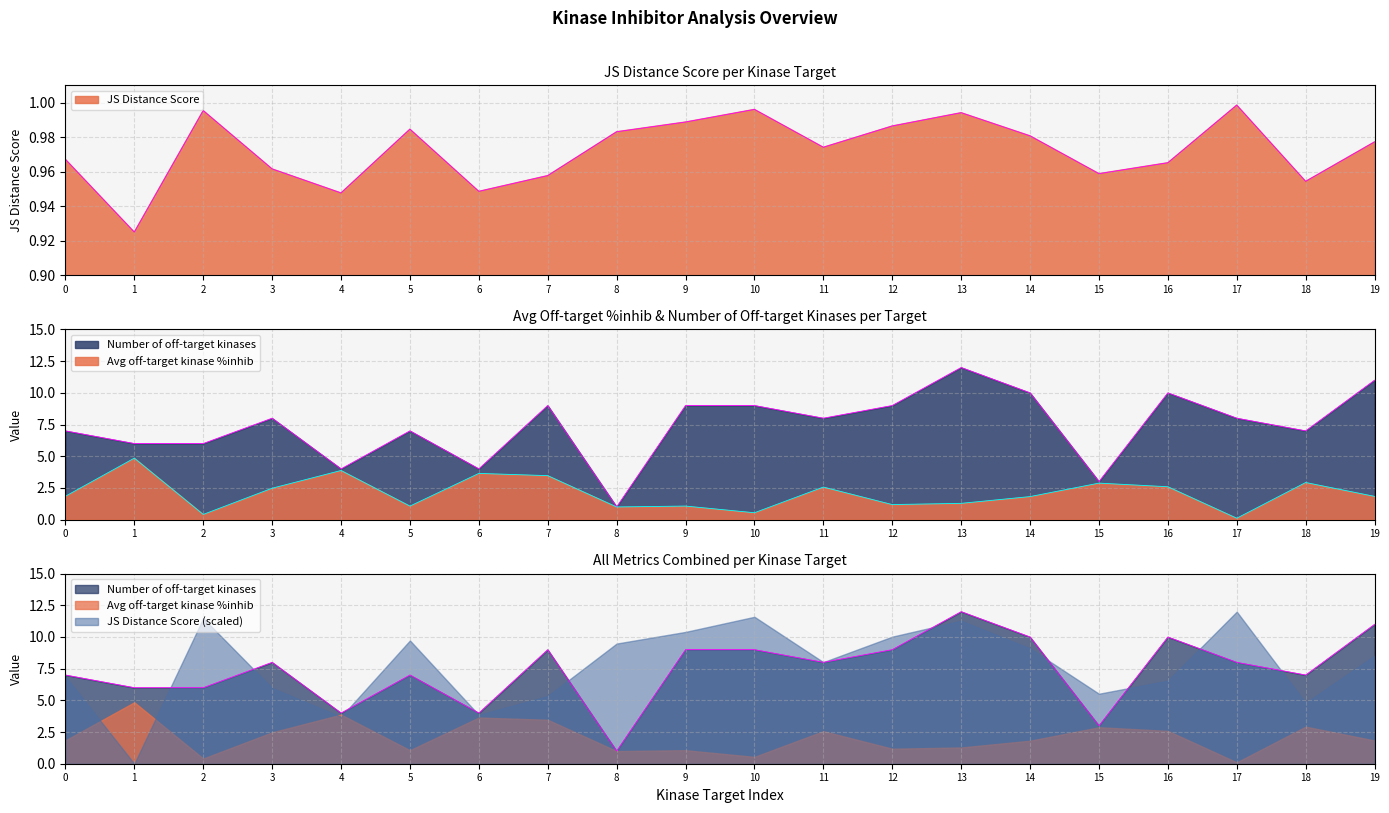

What is the maximum value shown in the chart?

12.0